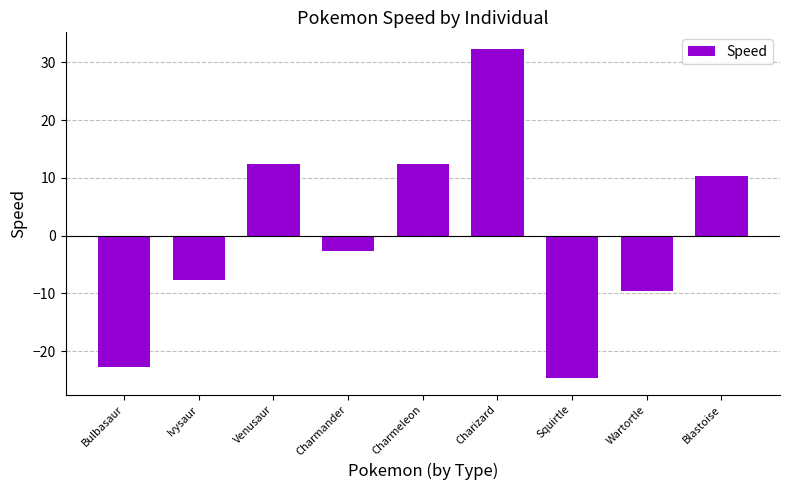

What is the minimum value shown in the chart?

-24.7